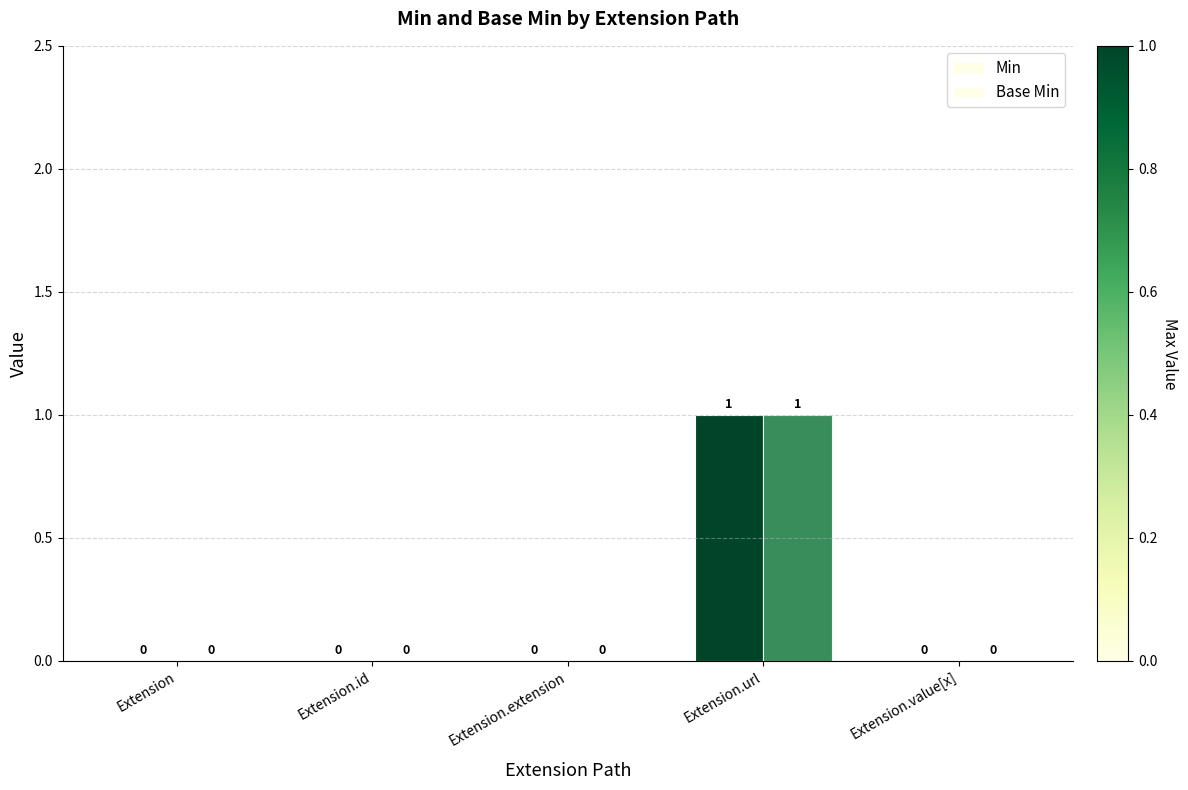

Which series has the largest total across all categories?

Min